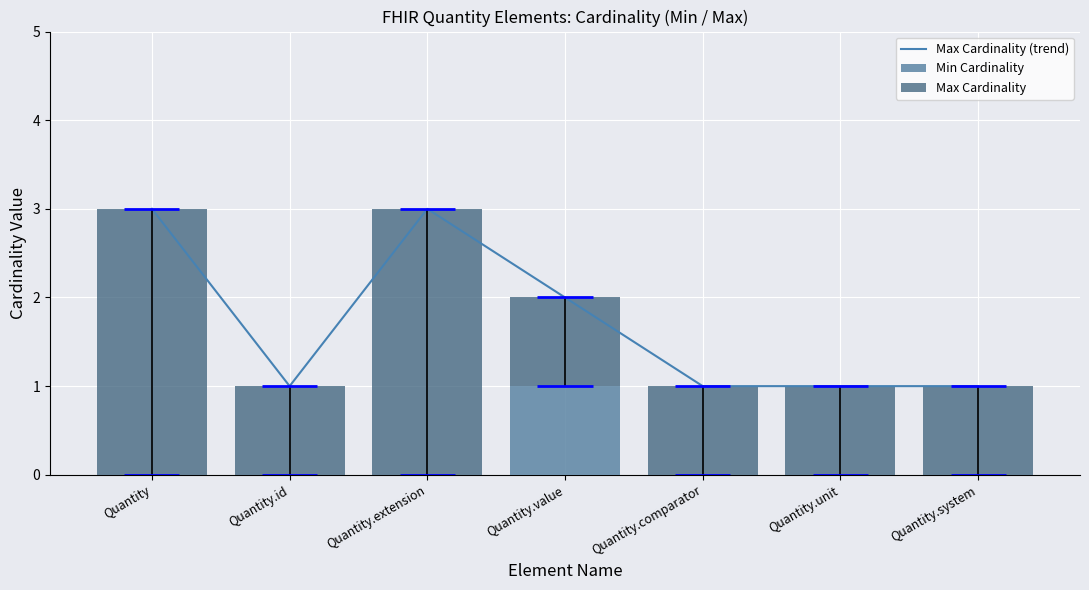

At which category does the chart reach its minimum across all series?

Quantity